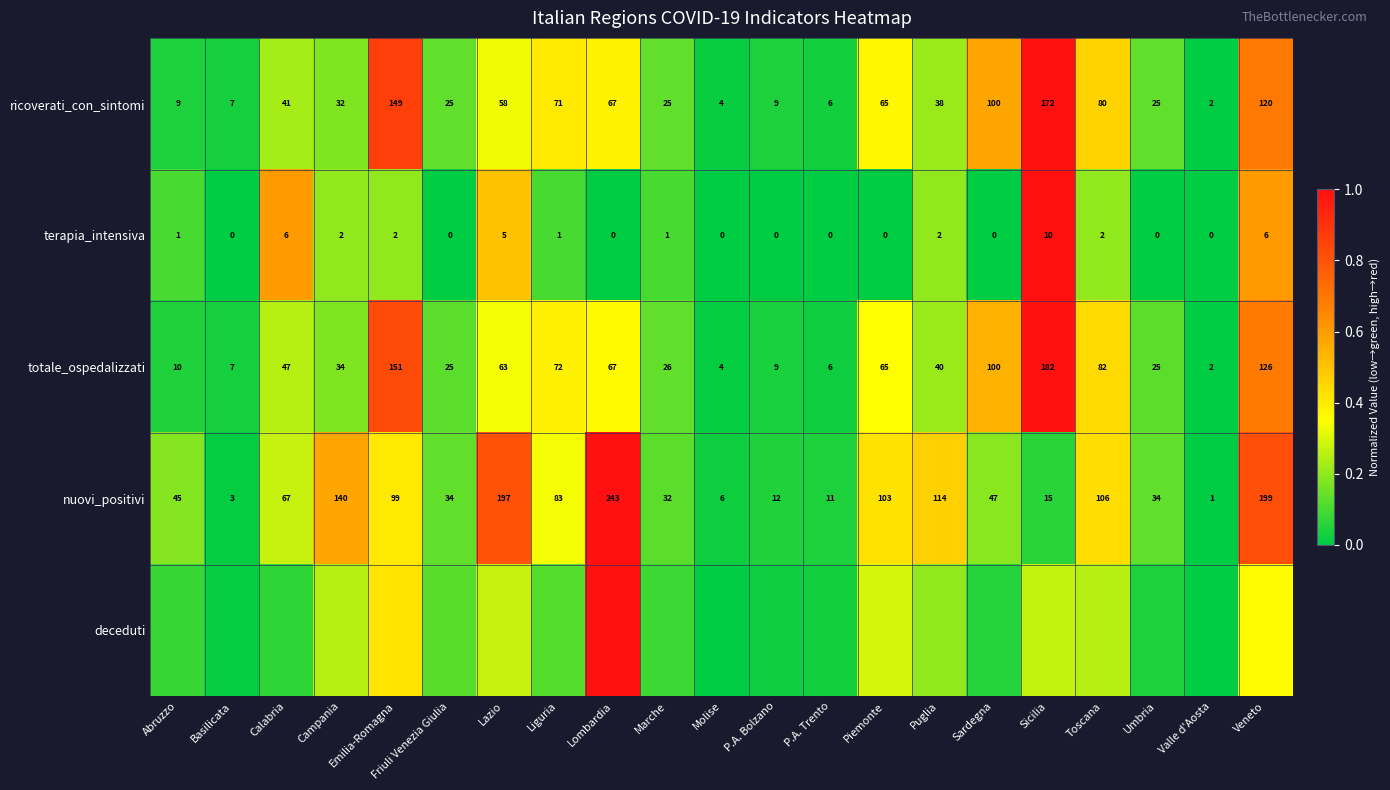

Where does the totale_ospedalizzati series first go above 40?

Calabria